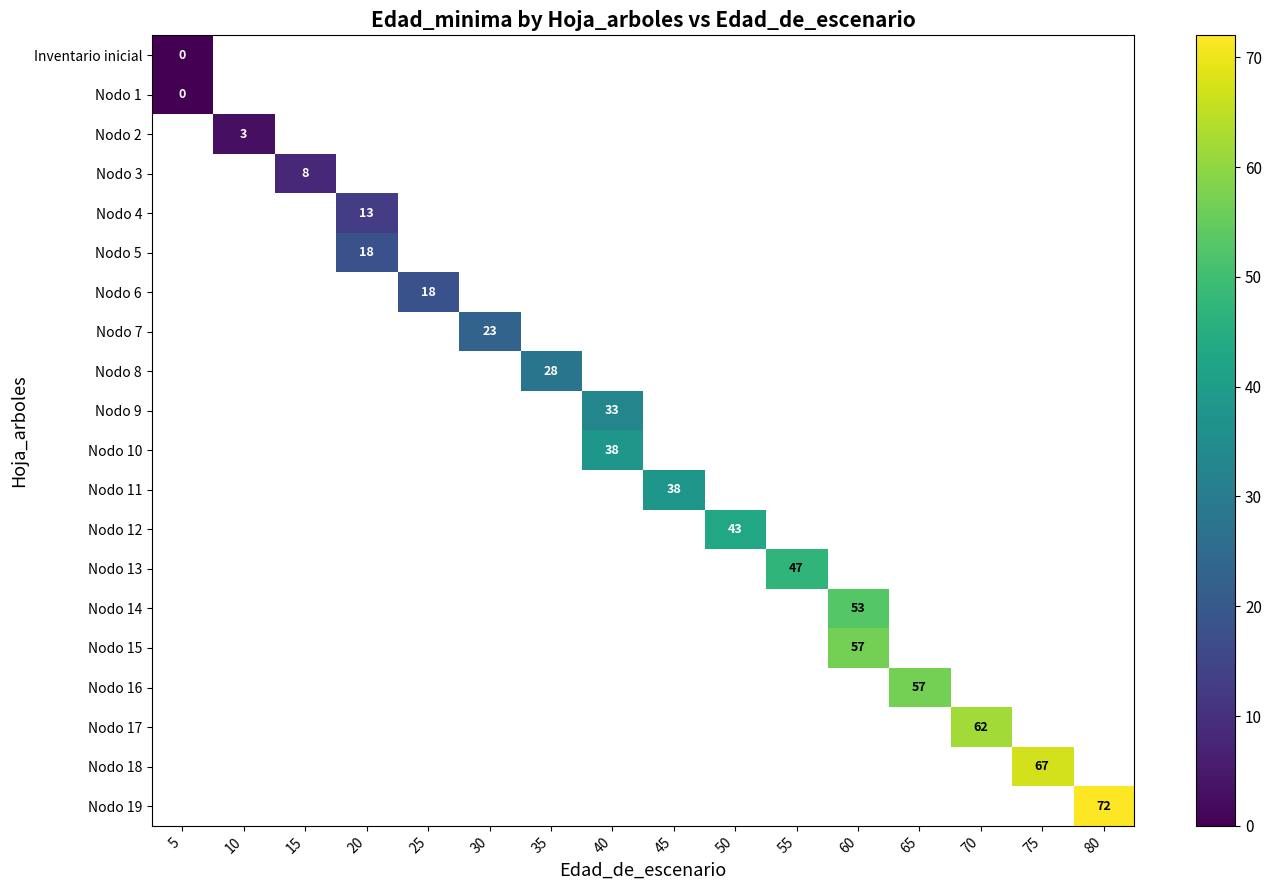

At which category does the chart reach its peak across all series?

80